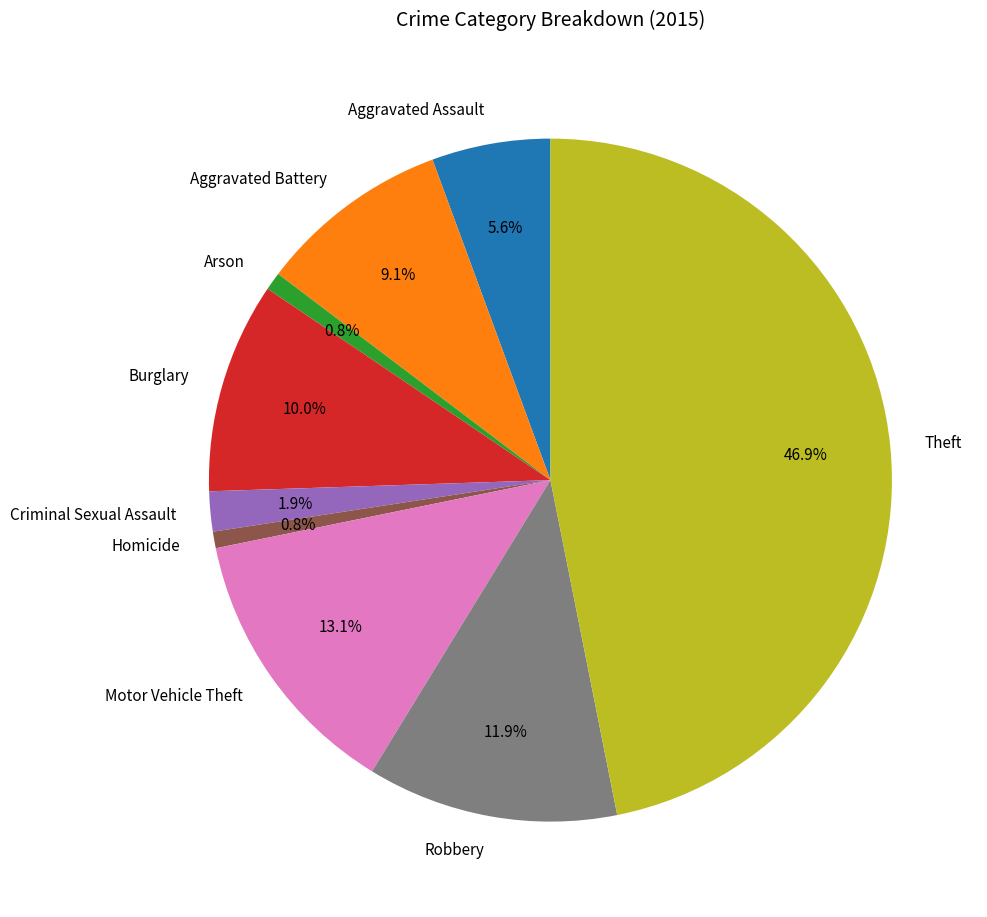

Which slice is the largest?

Theft